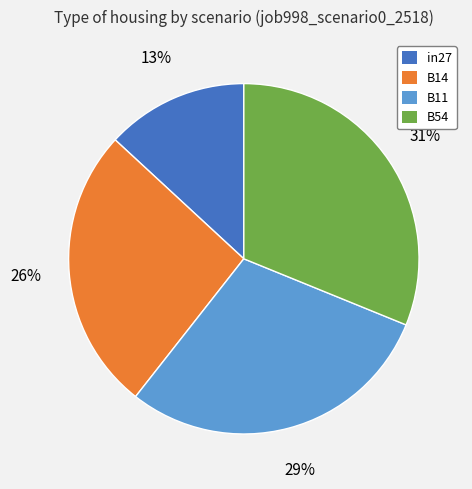

Does any single category account for the majority?

No